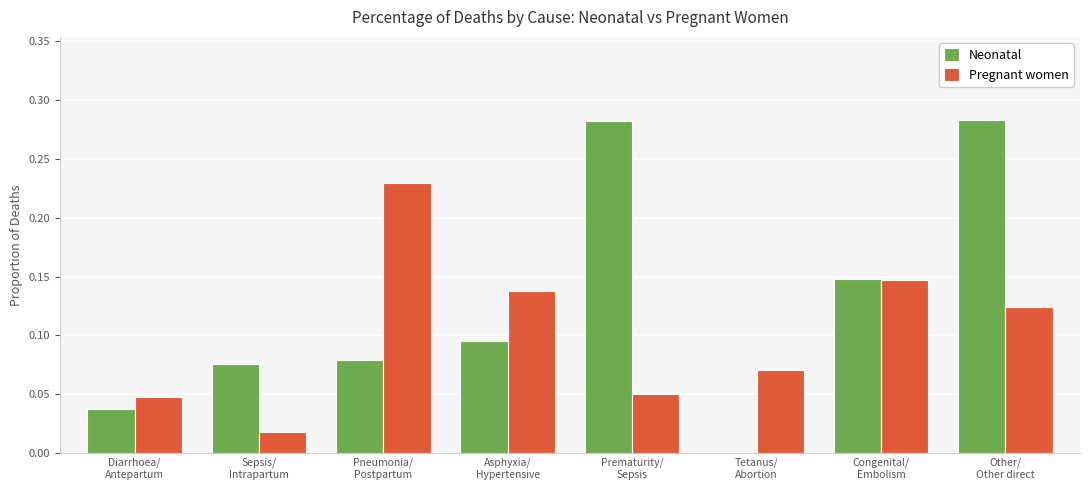

Which series changed the most between Prematurity/
Sepsis and Other/
Other direct?

Pregnant women